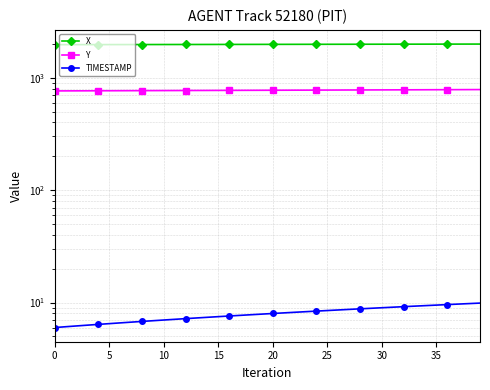

The value of Y at 21 is 519.4. True or false?

False